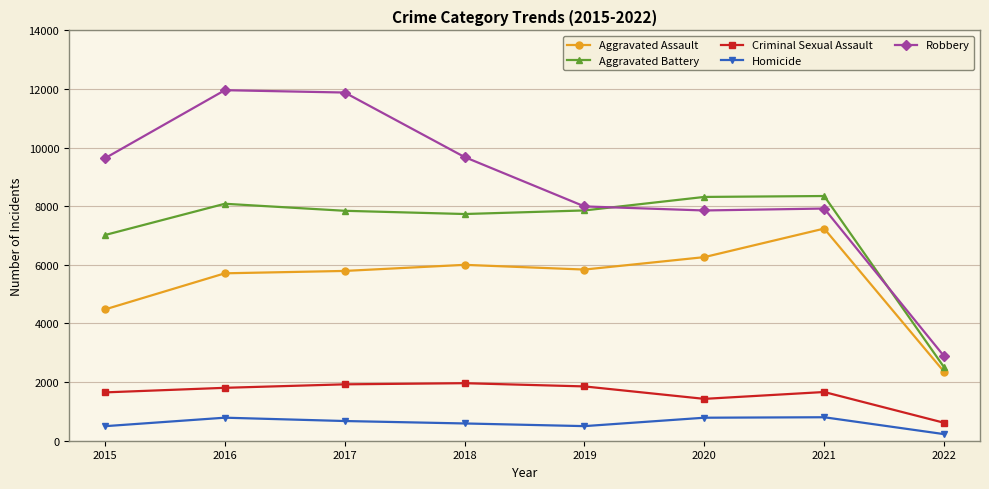

The value of Criminal Sexual Assault at 2016 is 1805. True or false?

True